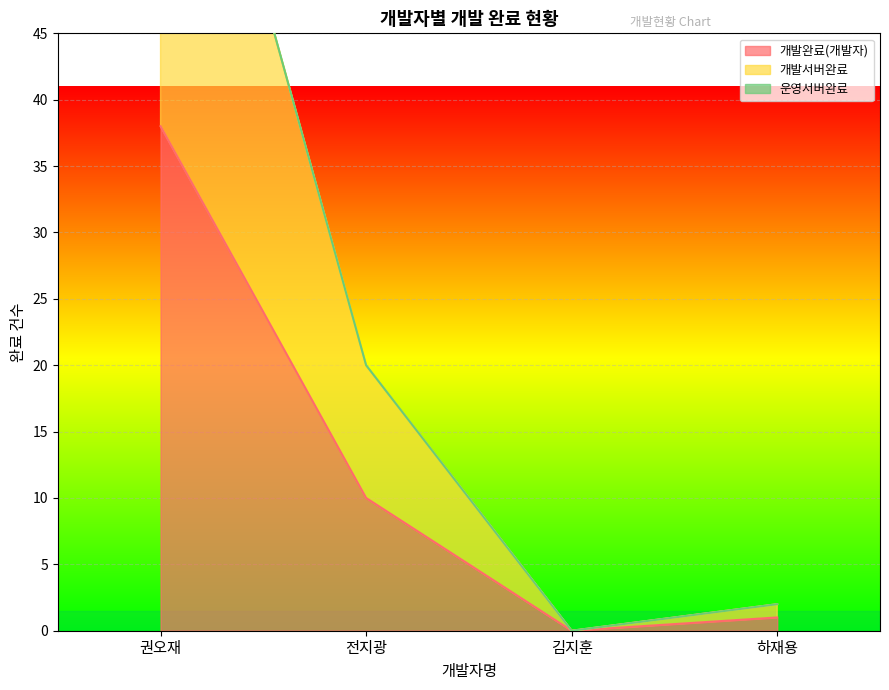

Where is the first local minimum for 개발서버완료?

김지훈